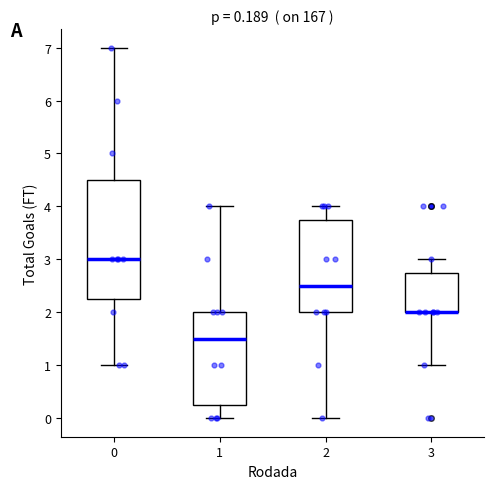

Which box is the tallest, from its lower edge to its upper edge?

0